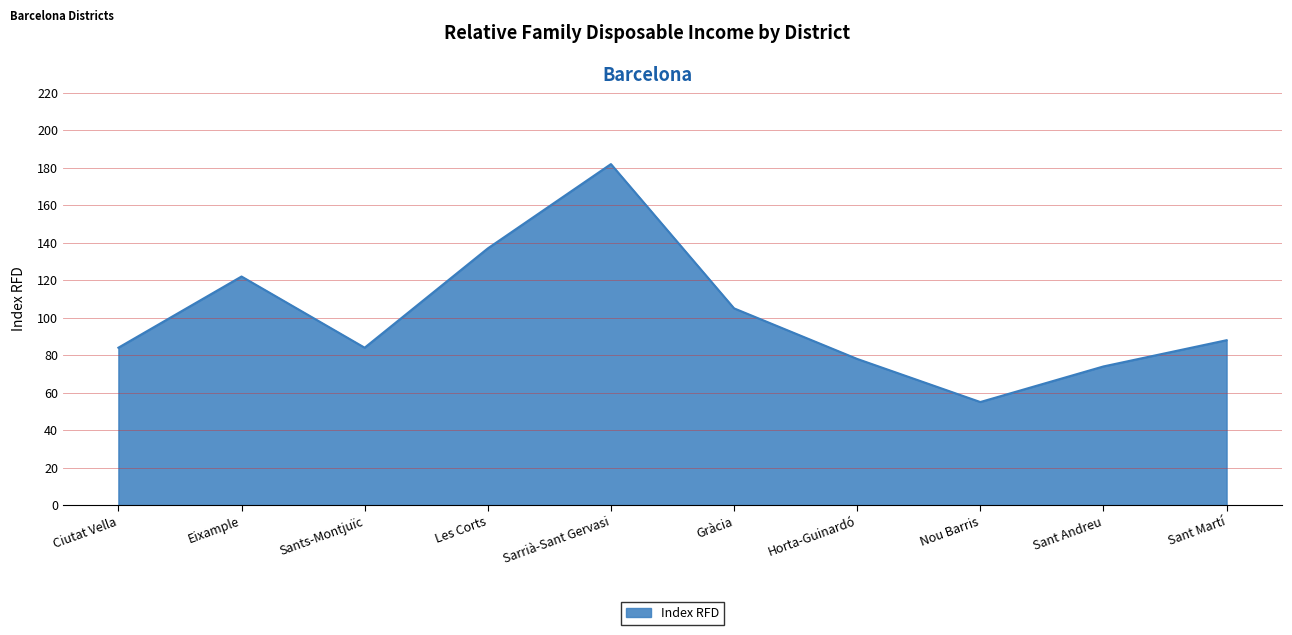

What is the smallest value displayed?

55